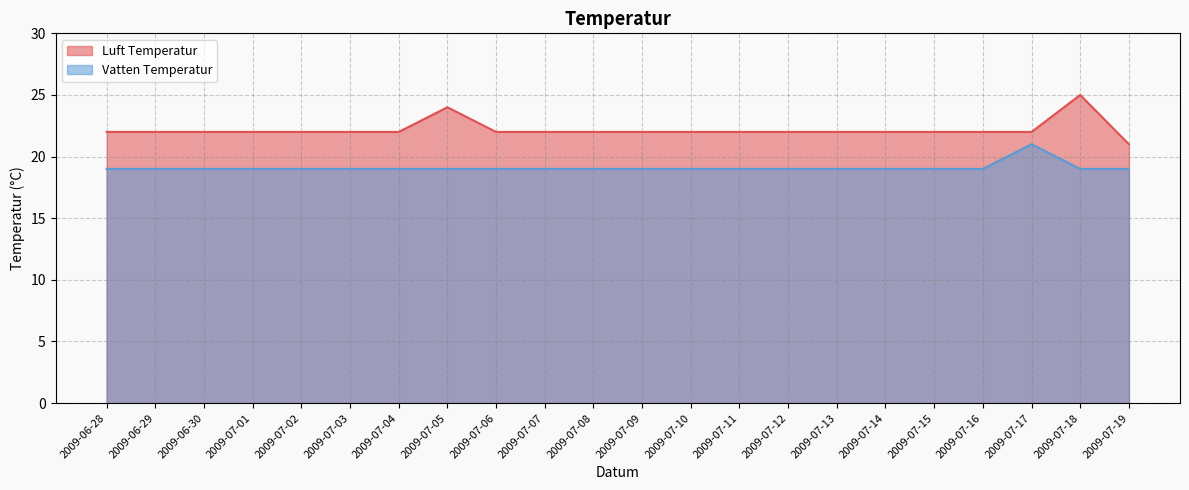

At which label does Luft Temperatur first exceed 22?

2009-07-05